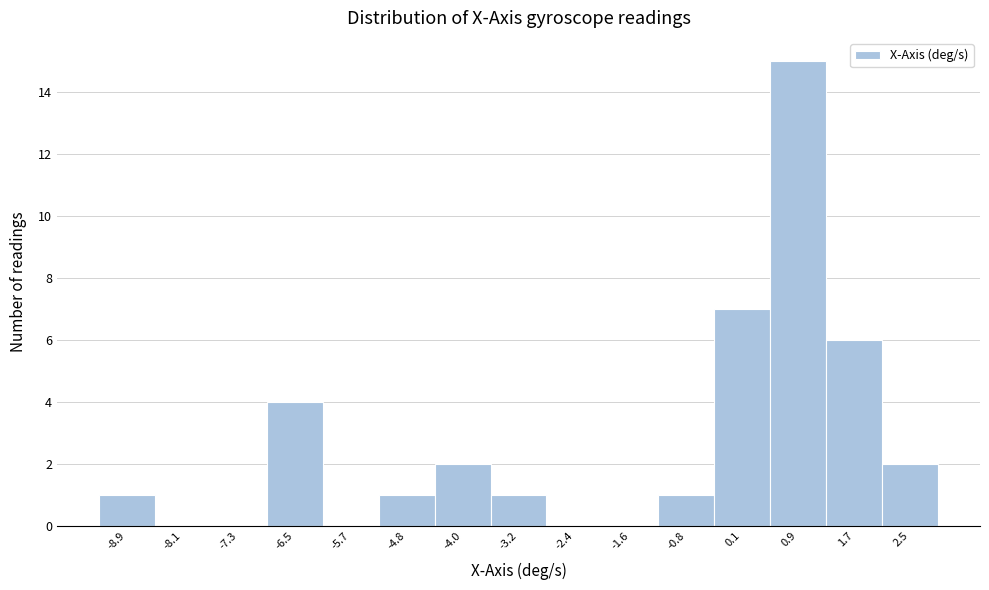

Reading left to right, transcribe this chart: for each bar, give the range it covers on the x-axis and its height. Neither the bar edges nor the heights are printed on the chart, so give them approximately, as read against the axes.

-9.3 to -8.5: 1
-8.5 to -7.7: 0
-7.7 to -6.9: 0
-6.9 to -6.1: 4
-6.1 to -5.2: 0
-5.2 to -4.4: 1
-4.4 to -3.6: 2
-3.6 to -2.8: 1
-2.8 to -2.0: 0
-2.0 to -1.2: 0
-1.2 to -0.3: 1
-0.3 to 0.5: 7
0.5 to 1.3: 15
1.3 to 2.1: 6
2.1 to 2.9: 2